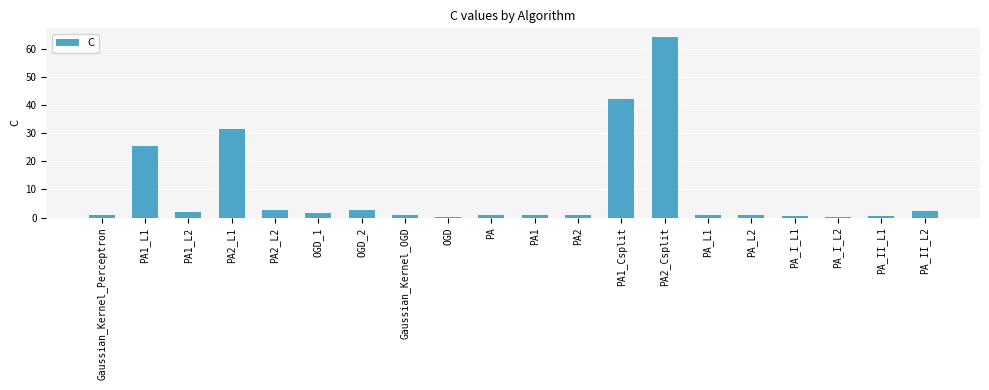

Where is the data nearest to the value 32?

PA2_L1